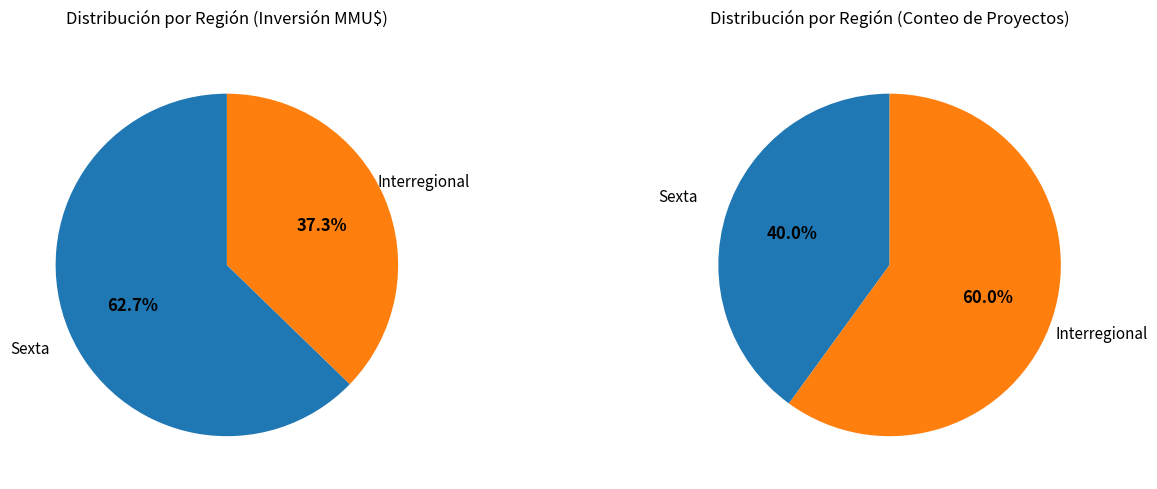

Rank the categories by value from highest to lowest.

Interregional, Sexta